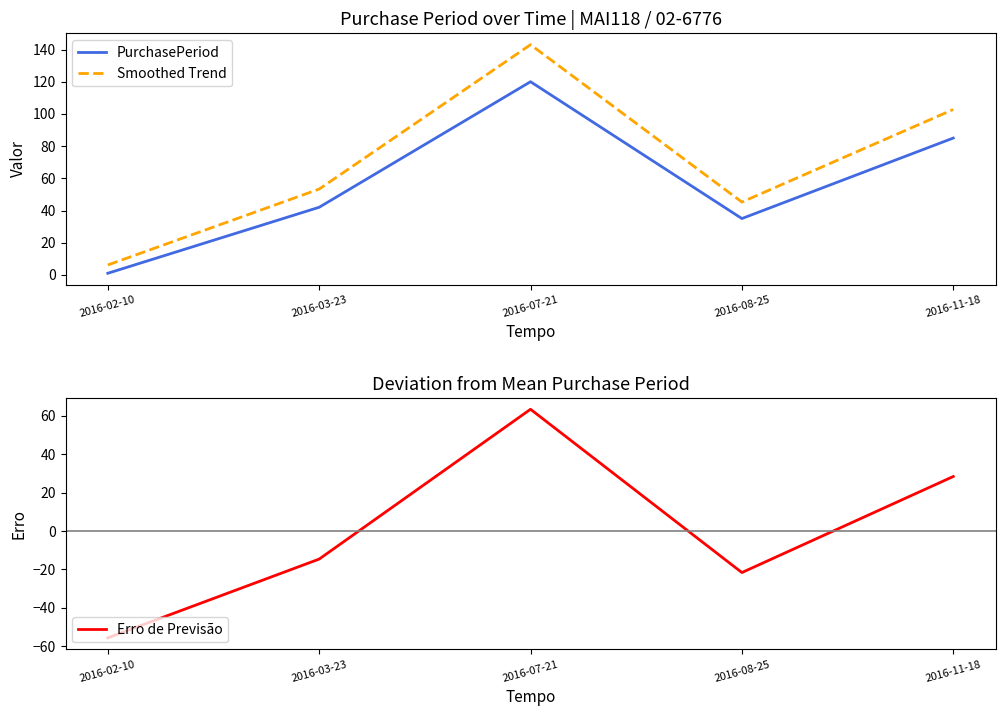

What is the highest value of the Smoothed Trend series?

143.0